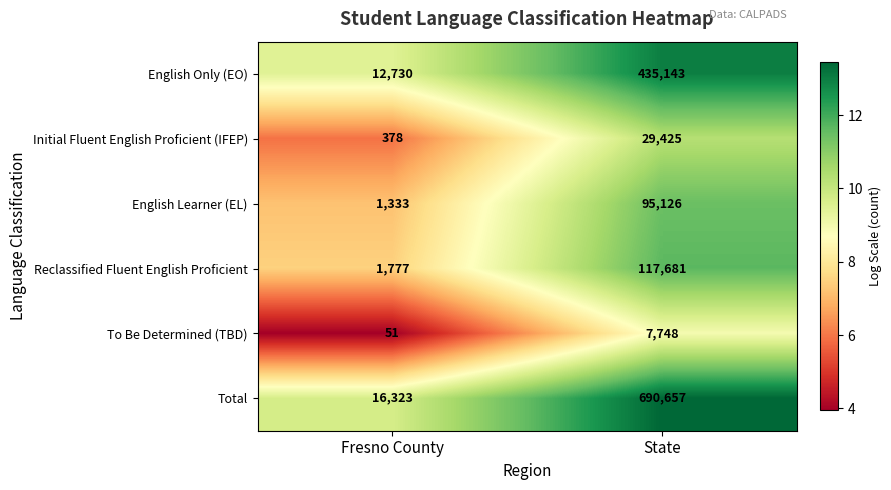

What is the sum of the Reclassified Fluent English Proficient values at State and Fresno County?

119458